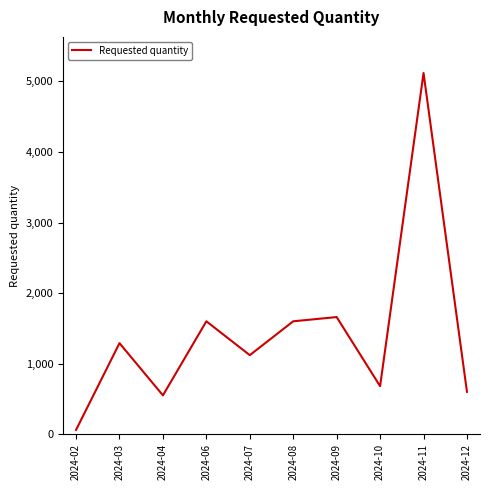

Reading left to right, transcribe all the data shown in this chart.

60	1290	550	1600	1120	1600	1660	680	5120	600